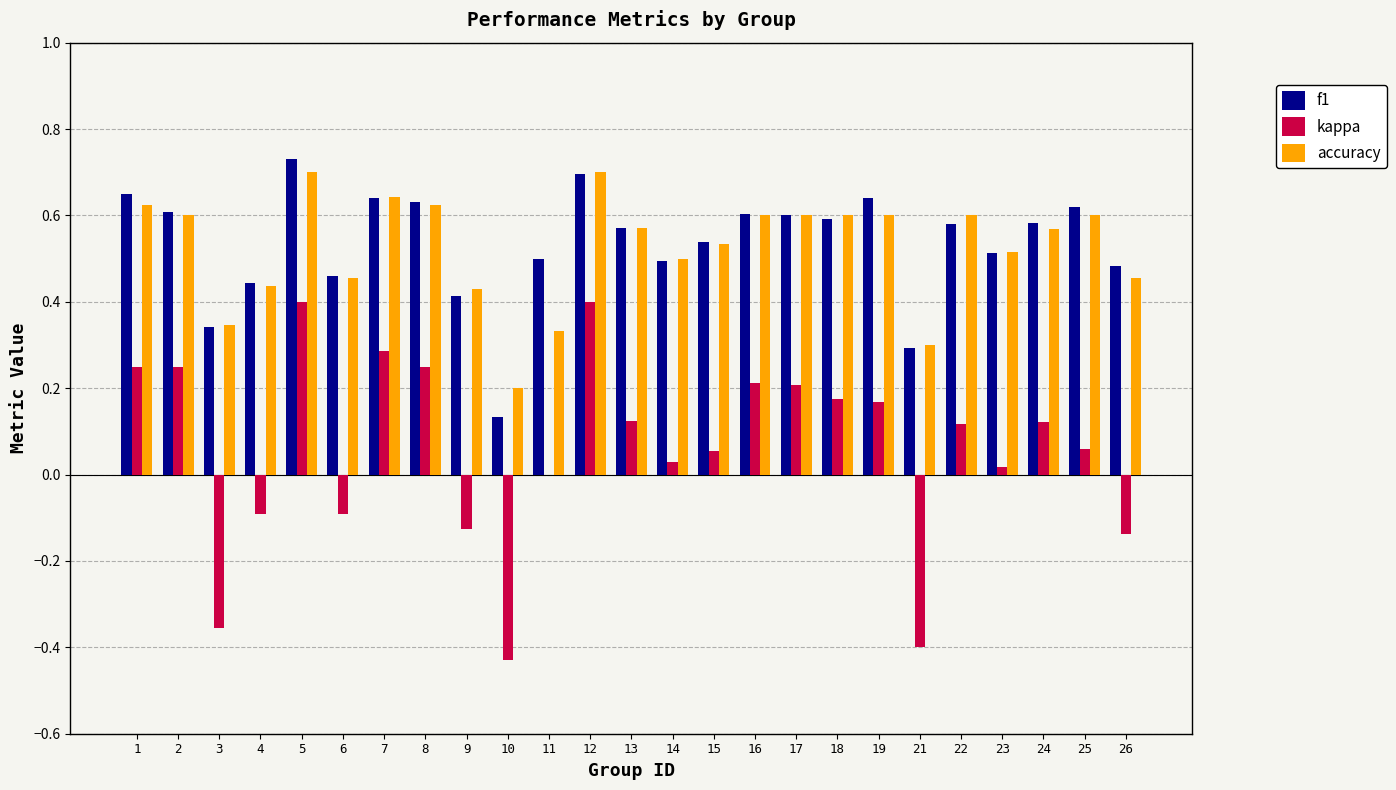

What is the total value across all series at 16?

1.4